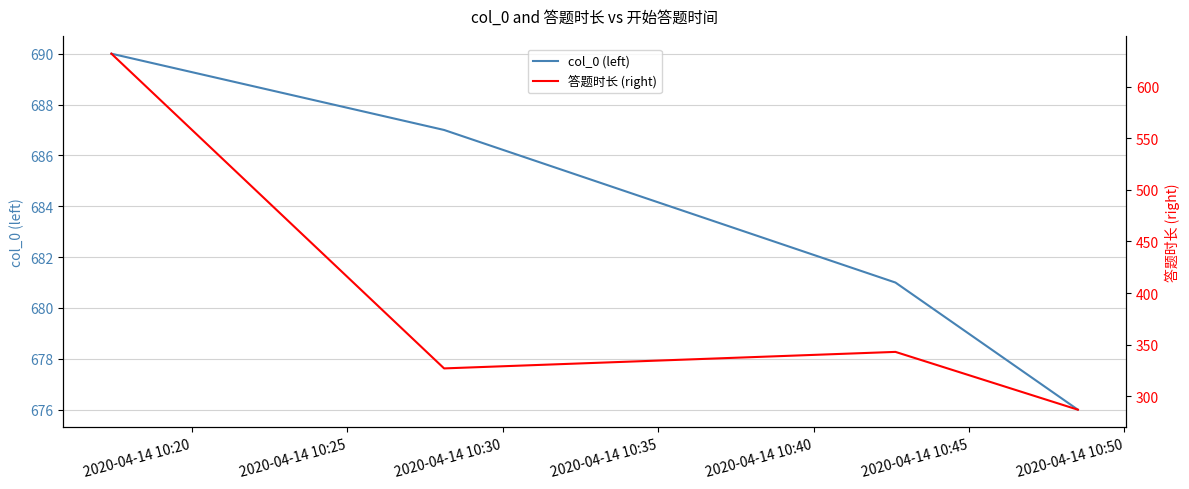

True or false: 答题时长 (right) has more than 2 points higher than both neighbors.

False